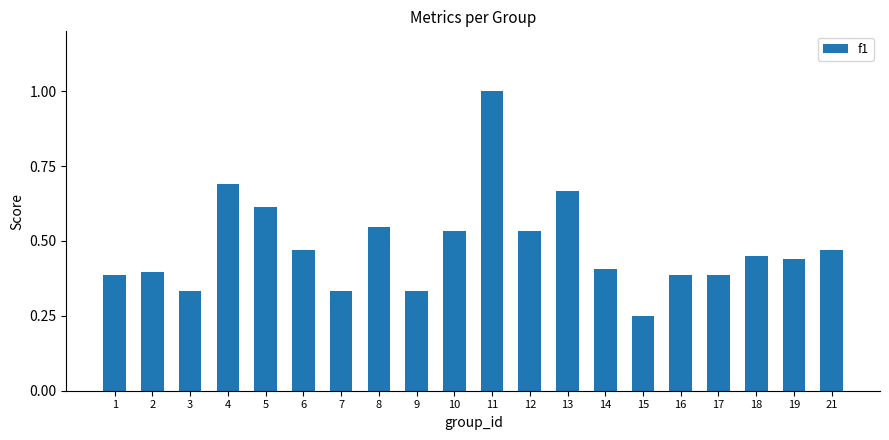

Which category has the lowest value across all series?

15